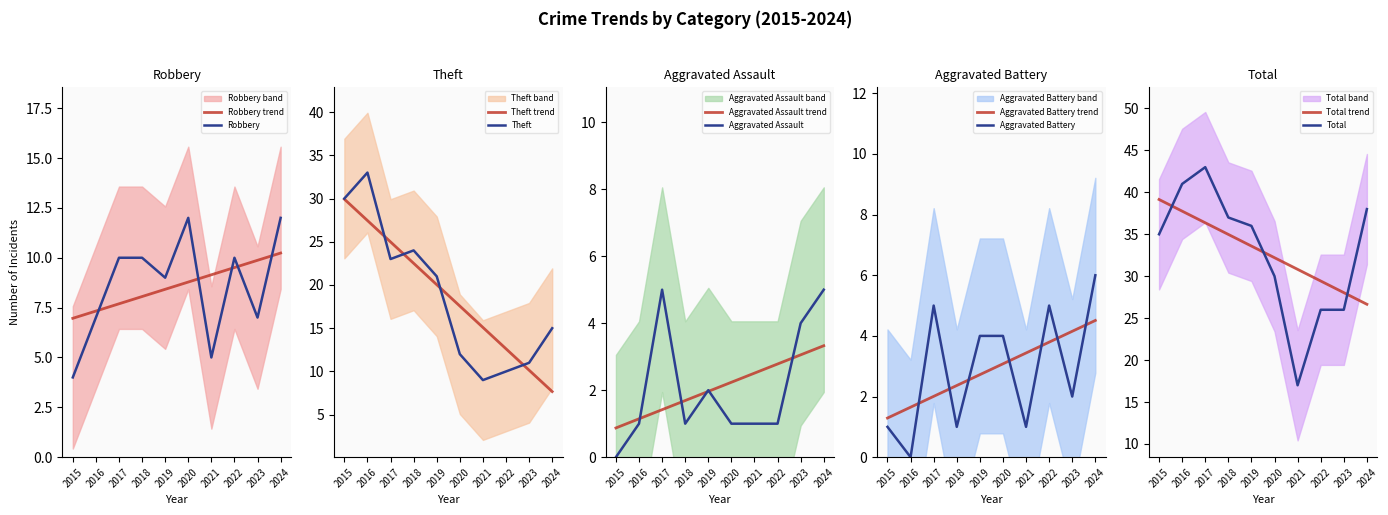

Which category has the lowest value in the Aggravated Assault series?

2015